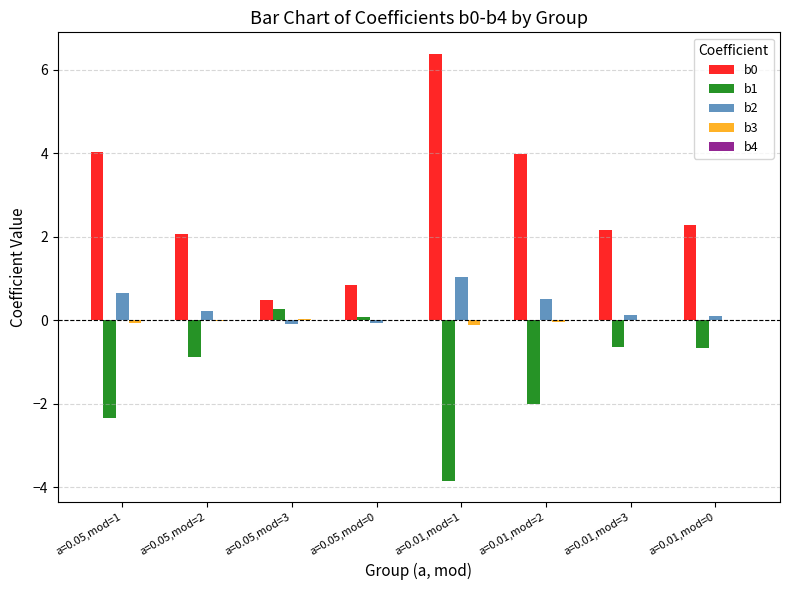

Is the value of b3 at a=0.01,mod=3 greater than the value of b2 at a=0.01,mod=1?

No